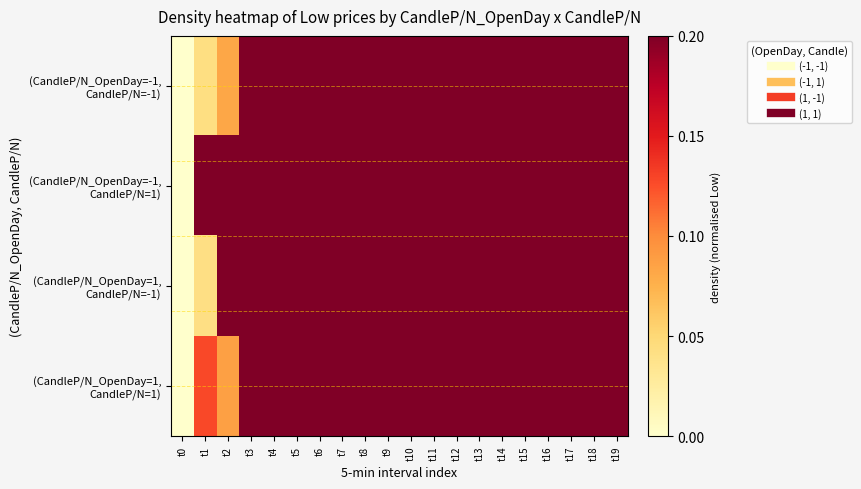

At which category is the sum across all series the highest?

t13